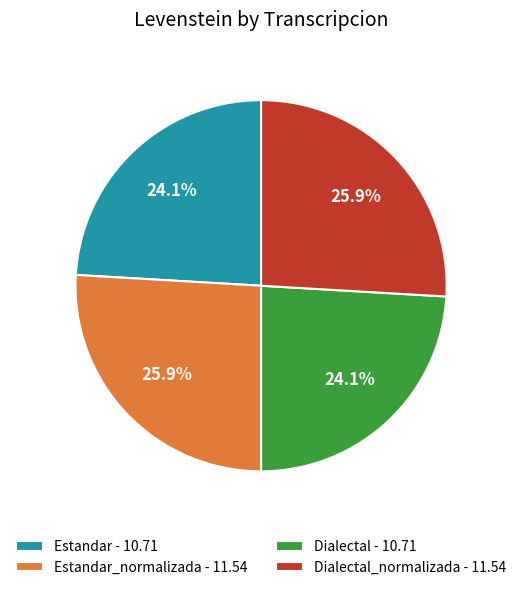

Does any single category account for the majority?

No